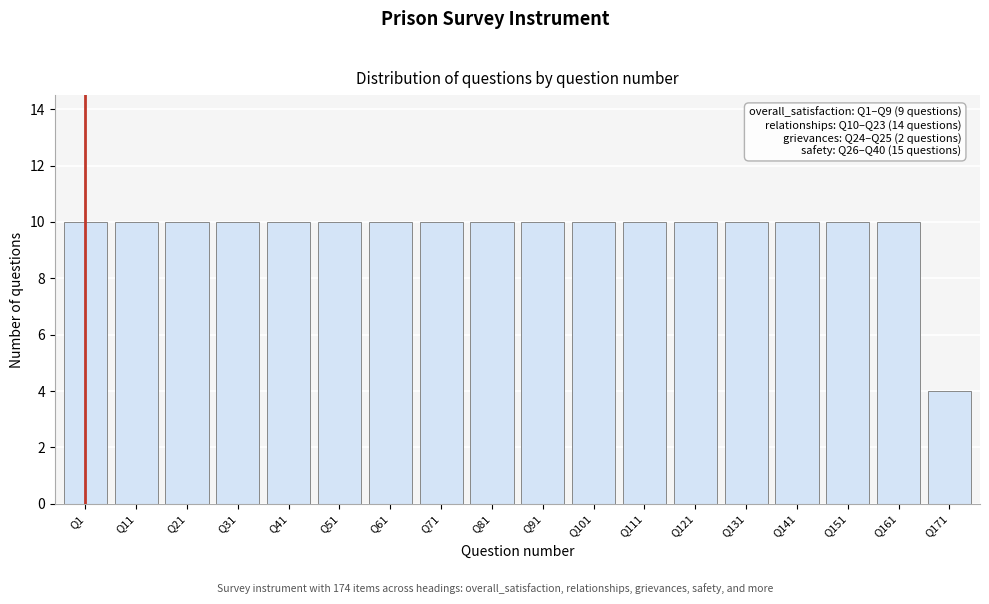

Reading left to right, what are all the values shown in this chart?

10	10	10	10	10	10	10	10	10	10	10	10	10	10	10	10	10	4